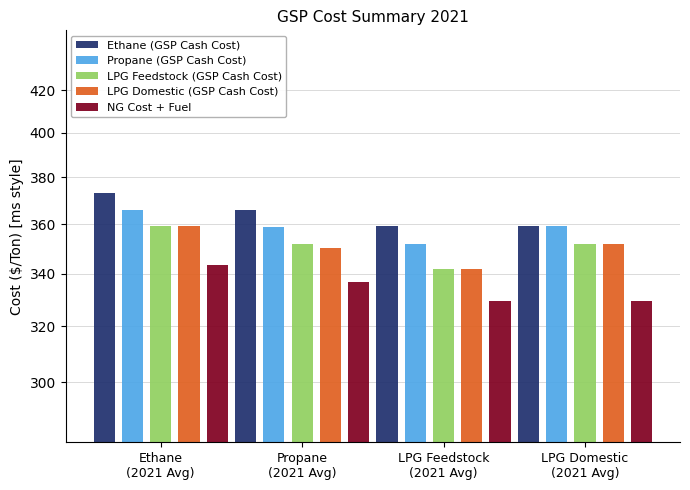

What is the difference between the second highest and minimum values in the LPG Feedstock (GSP Cash Cost) series?

10.3